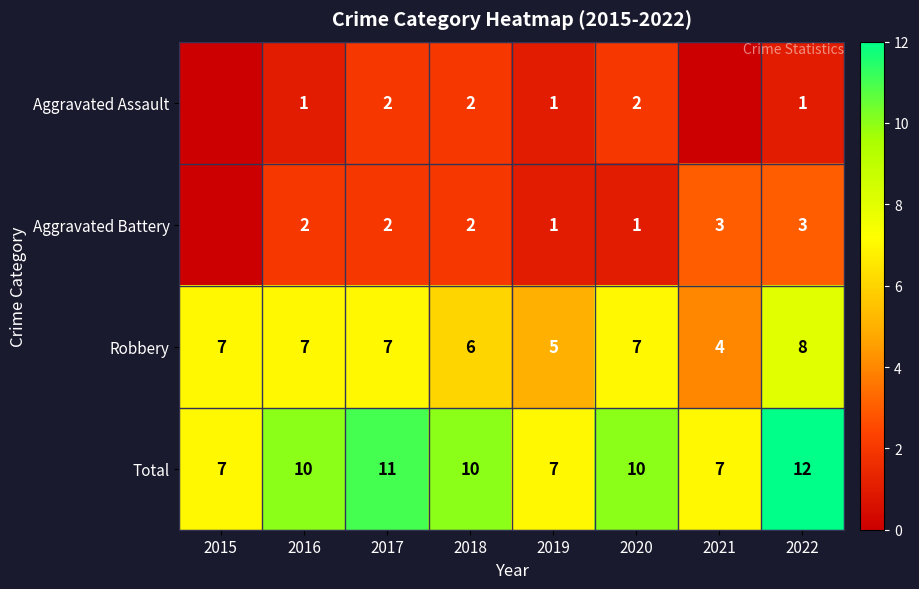

What is the maximum value for Robbery?

8